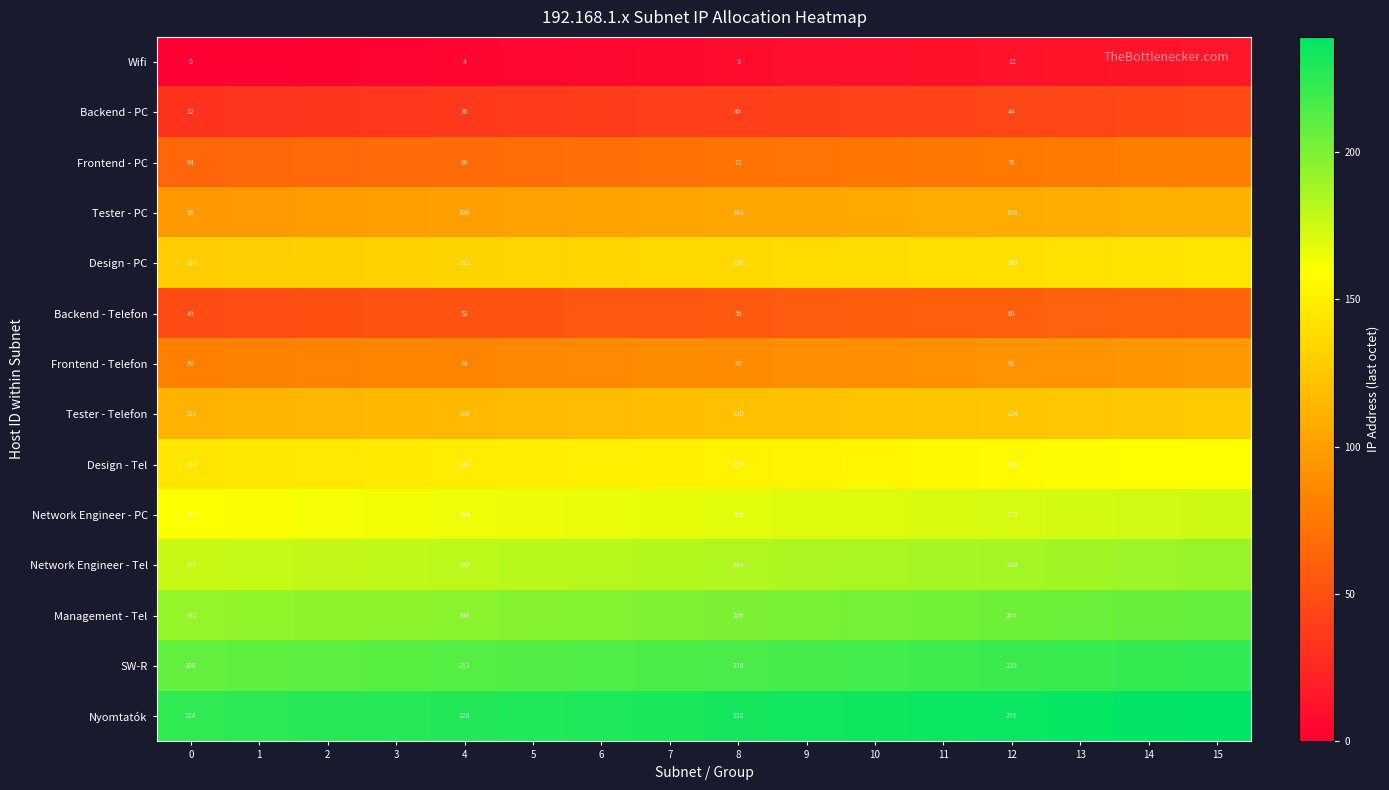

List the labels in order of Network Engineer - PC value, smallest first.

0, 1, 2, 3, 4, 5, 6, 7, 8, 9, 10, 11, 12, 13, 14, 15